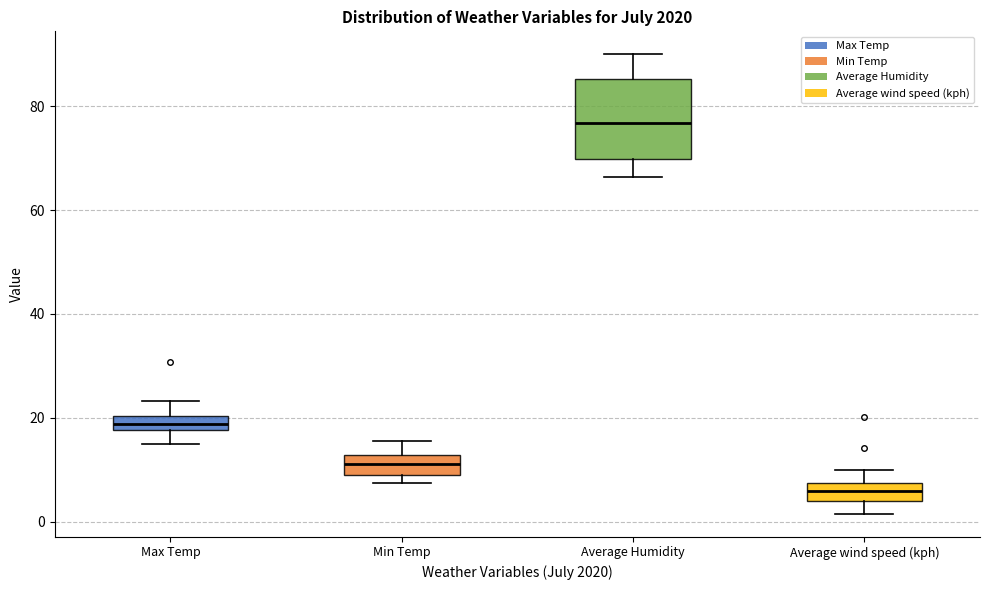

Where is the upper edge of the box for Min Temp on the y-axis? The values are not printed on the chart, so give them approximately, as read against the axis.

12